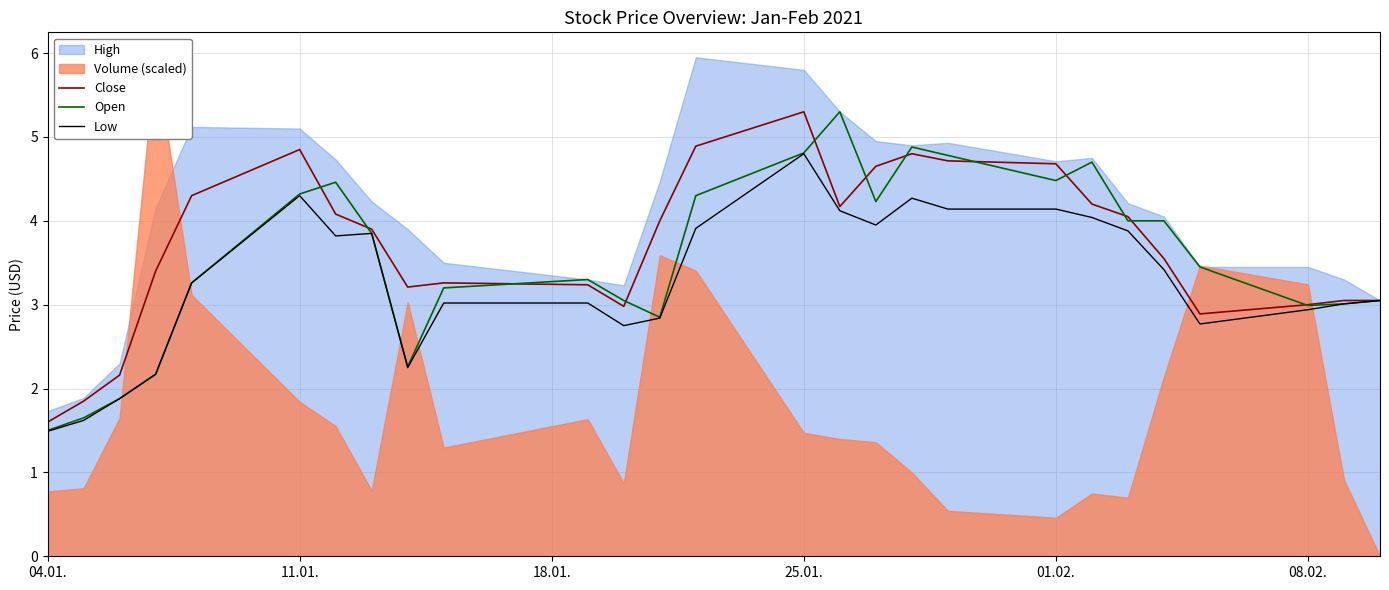

Which category has the lowest value in the Open series?

04.01.